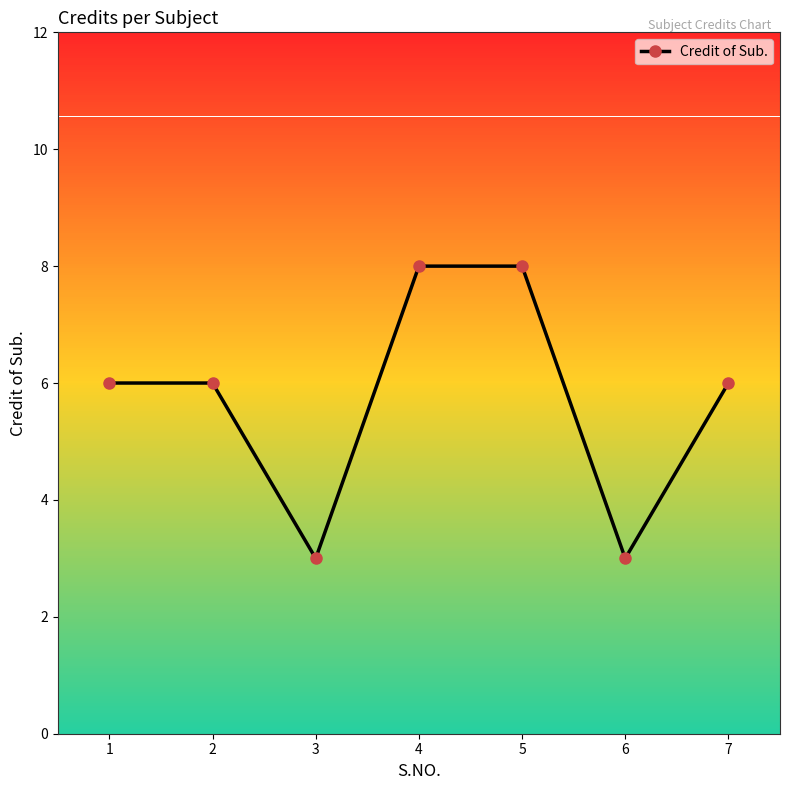

What value does the data have at 2?

6